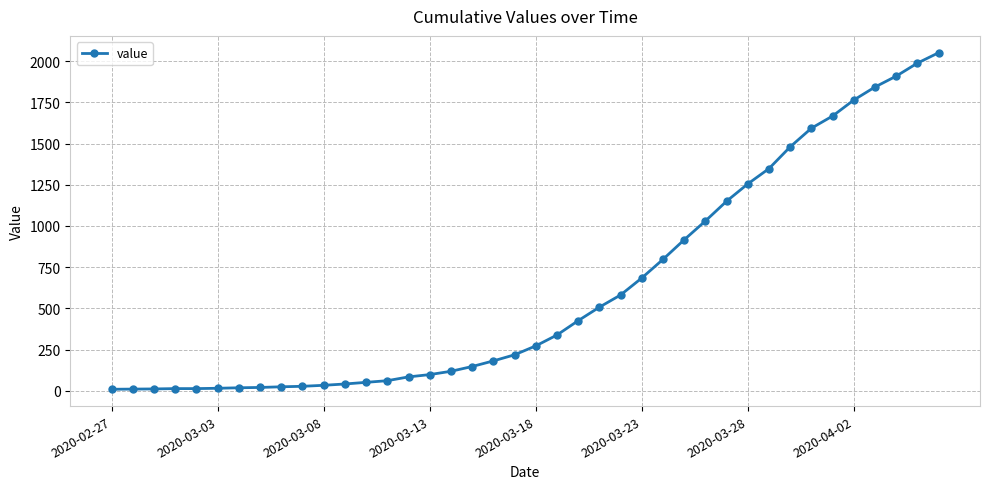

Does the chart have visible grid lines?

Yes